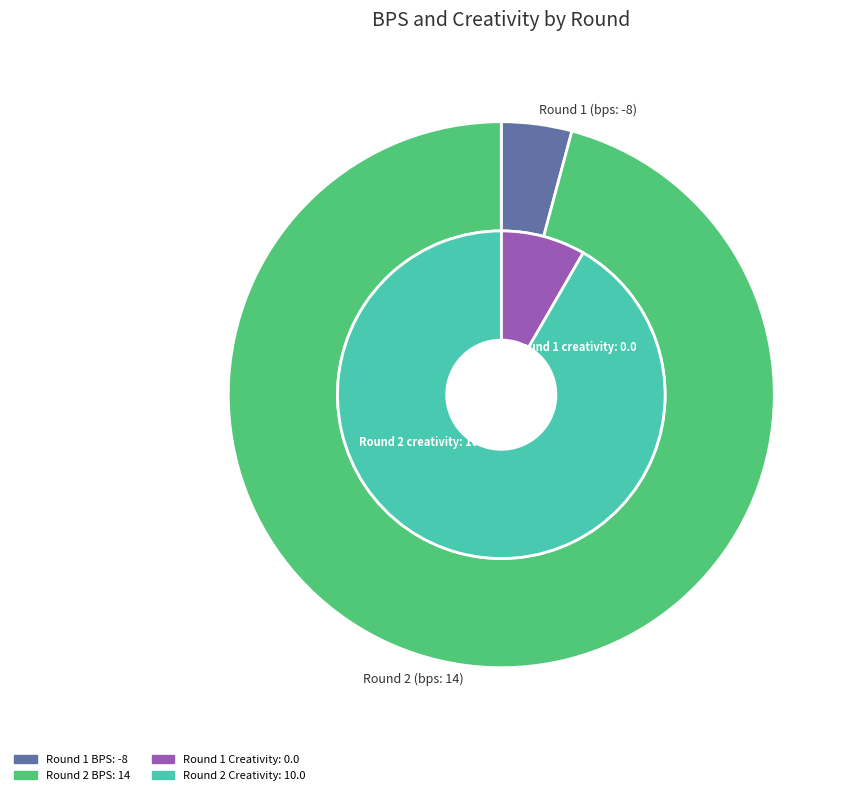

Rank the series by their maximum value, from highest to lowest.

outer_values, inner_values